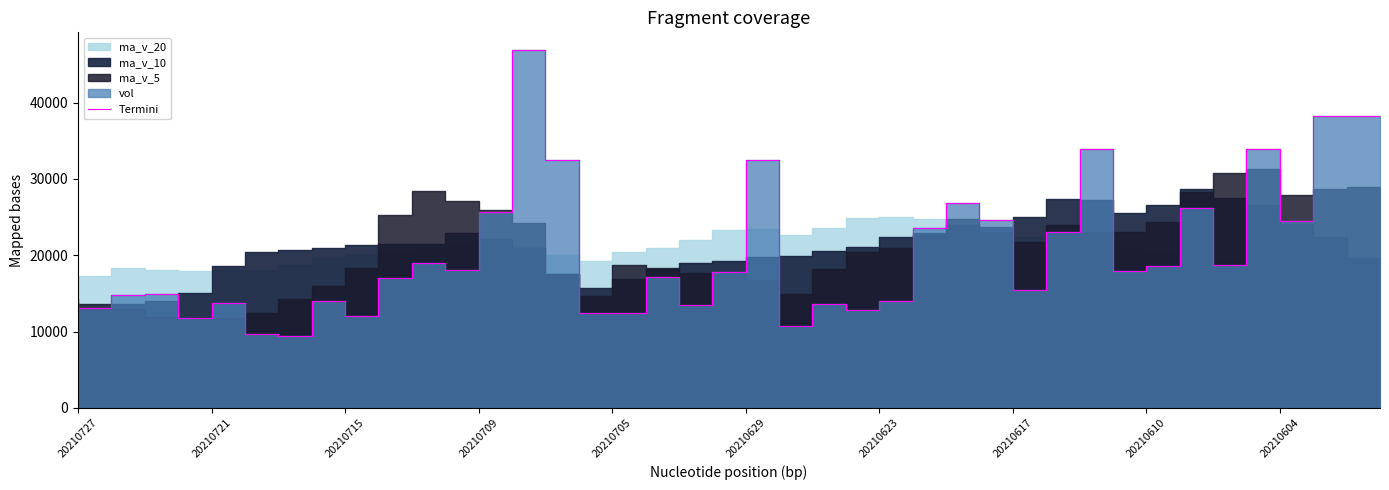

True or false: there are more than 2 points higher than both neighbors.

True